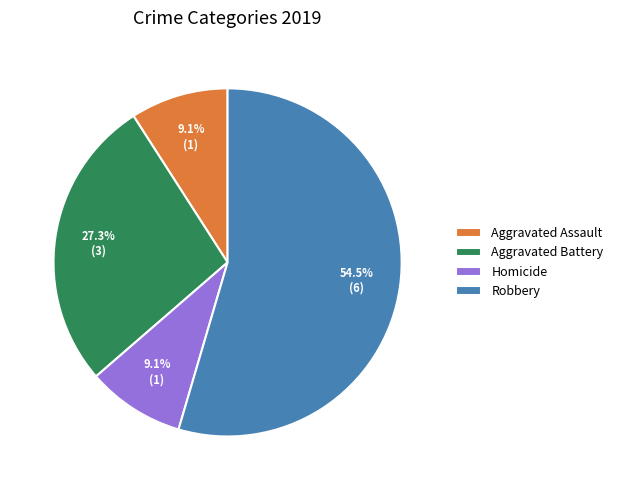

How much of the chart is everything except Aggravated Battery?

72.7%